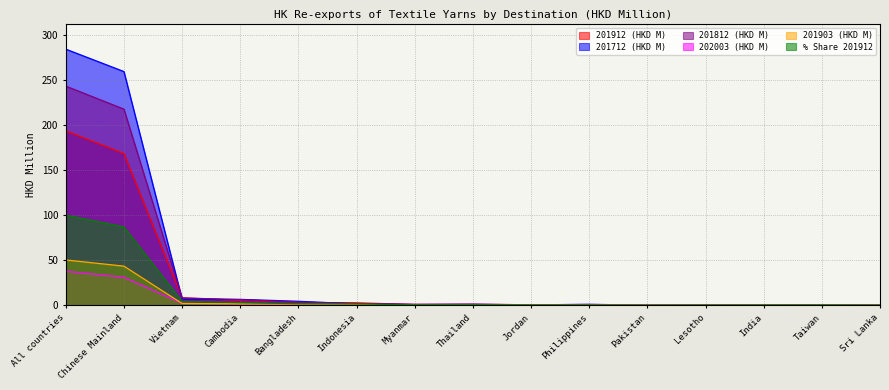

What position from the left is All countries?

1